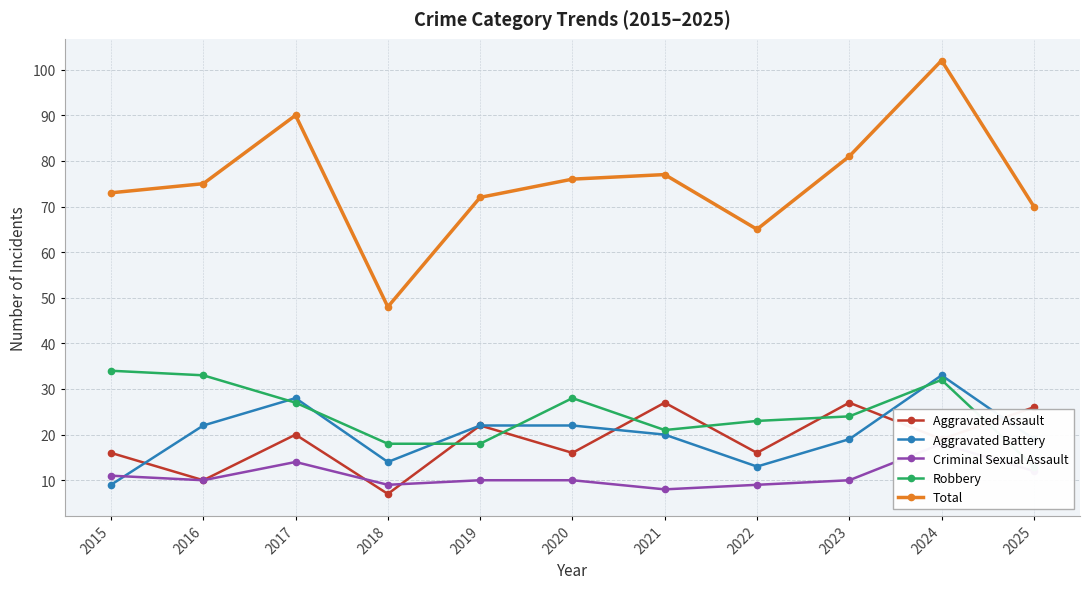

Reading left to right, transcribe all the data shown in this chart.

Aggravated Assault: 2015=16	2016=10	2017=20	2018=7	2019=22	2020=16	2021=27	2022=16	2023=27	2024=19	2025=26
Aggravated Battery: 2015=9	2016=22	2017=28	2018=14	2019=22	2020=22	2021=20	2022=13	2023=19	2024=33	2025=19
Criminal Sexual Assault: 2015=11	2016=10	2017=14	2018=9	2019=10	2020=10	2021=8	2022=9	2023=10	2024=18	2025=12
Robbery: 2015=34	2016=33	2017=27	2018=18	2019=18	2020=28	2021=21	2022=23	2023=24	2024=32	2025=13
Total: 2015=73	2016=75	2017=90	2018=48	2019=72	2020=76	2021=77	2022=65	2023=81	2024=102	2025=70